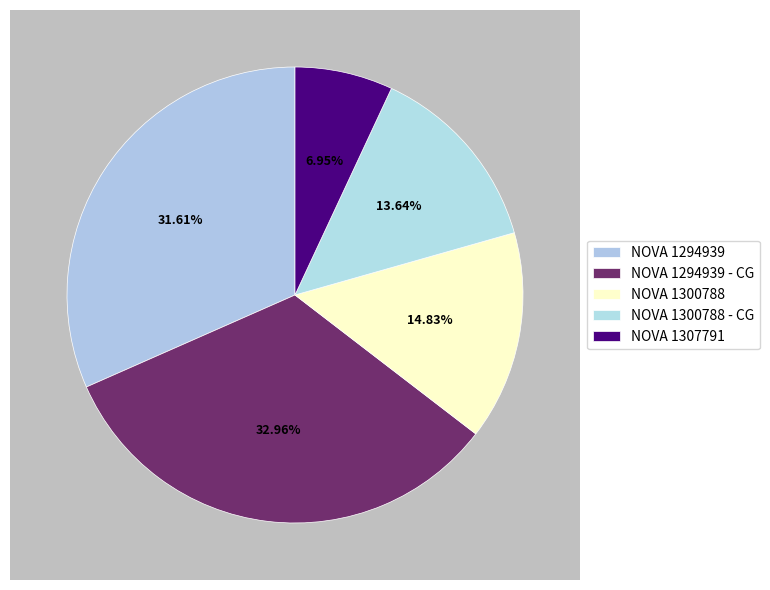

How many segments does this pie chart have?

5